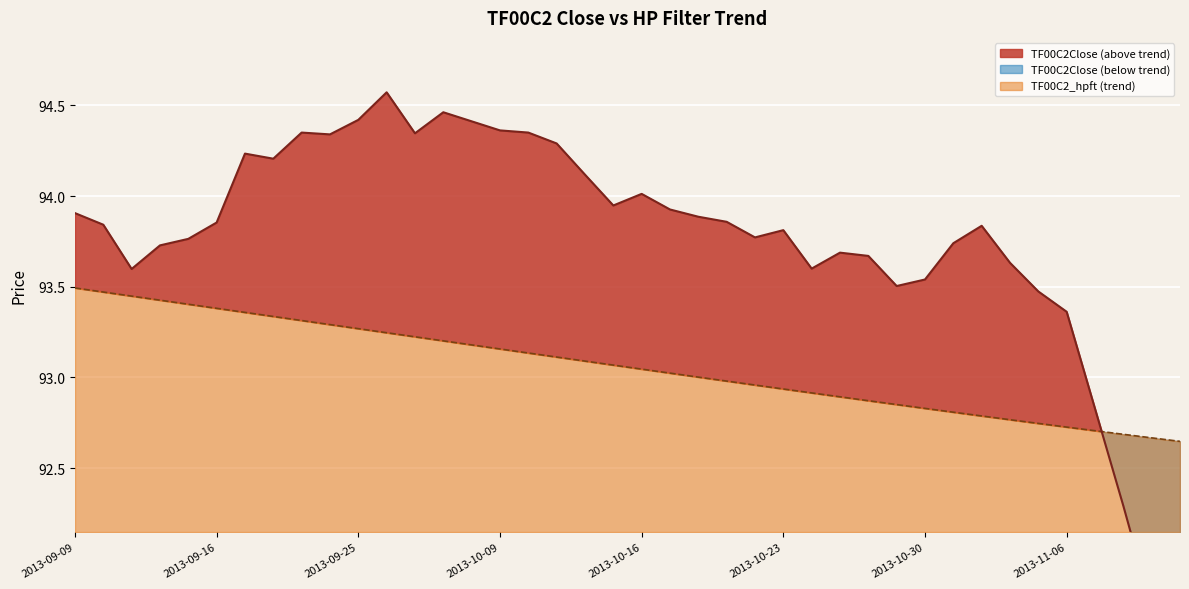

What is the difference between the second highest and minimum values in the TF00C2Close series?

2.7